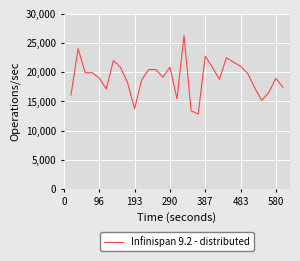

What is the minimum value shown in the chart?

12825